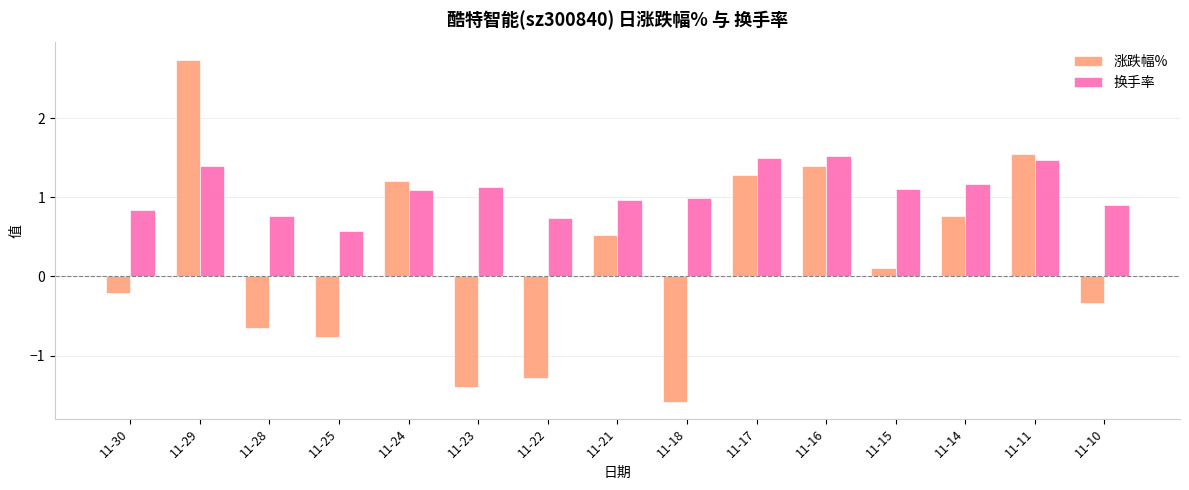

Which series has the largest range (max minus min)?

涨跌幅%